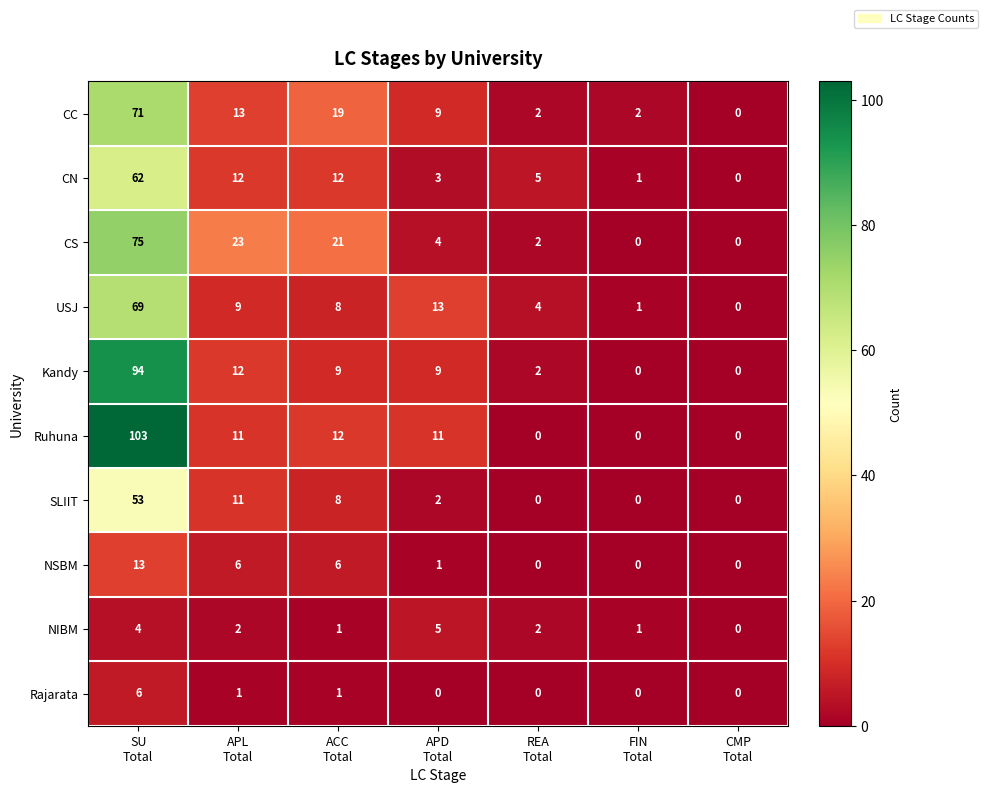

What is the difference between the maximum and minimum values in the CS series?

75